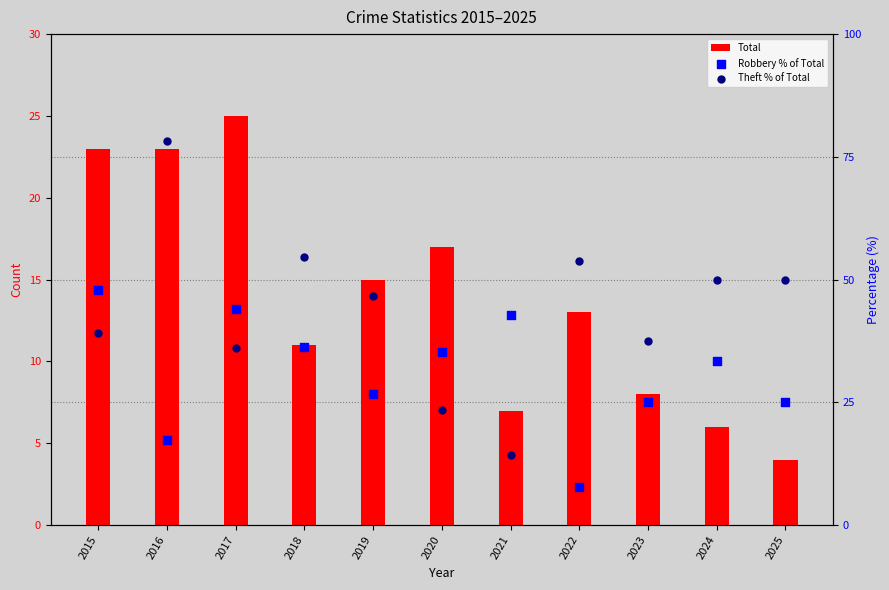

Which series contains the lowest Y value?

Total